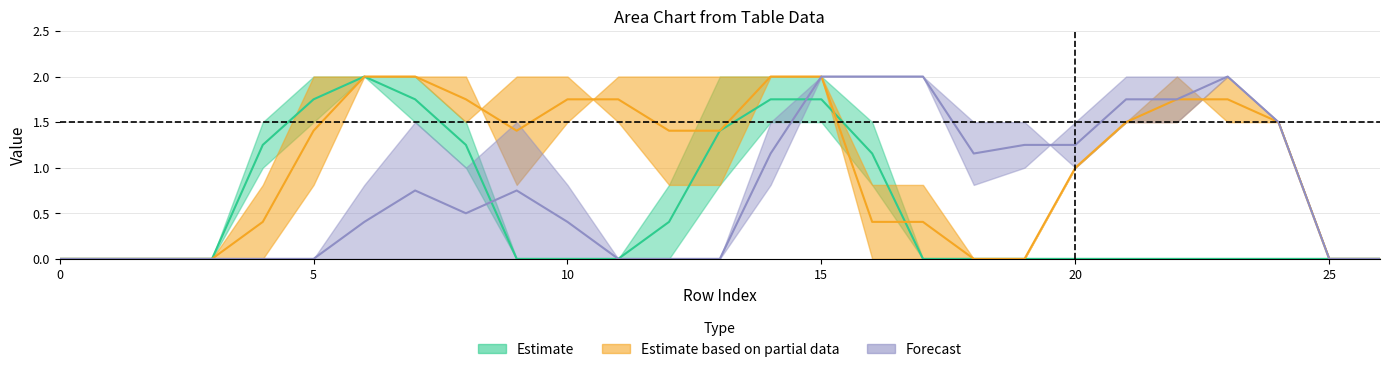

Which has a higher value, 19 or 22?

19